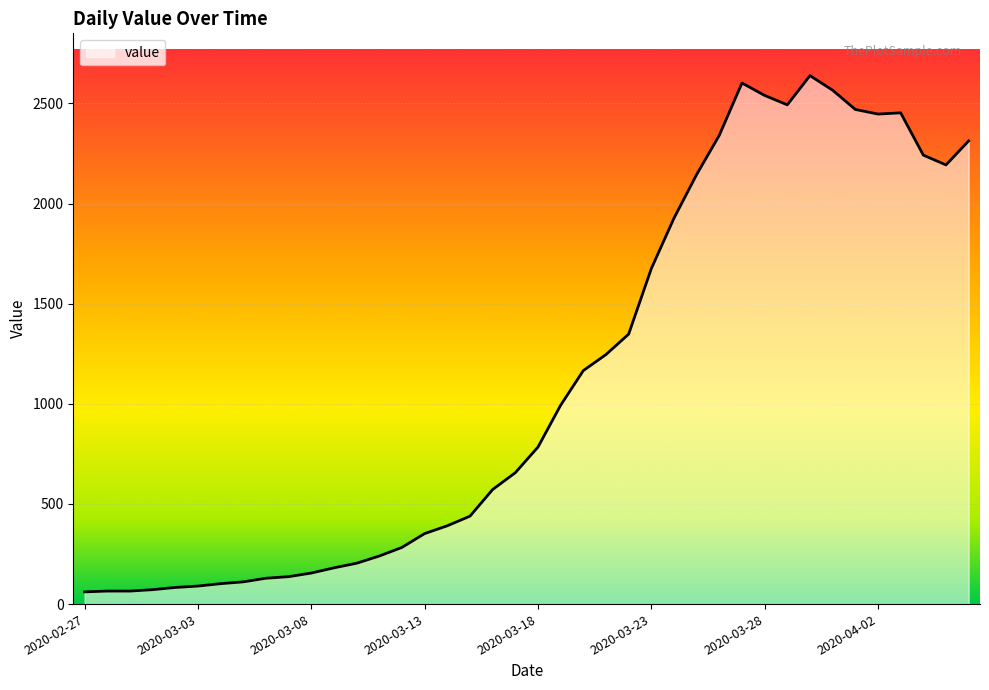

What is the sum of all values?

44971